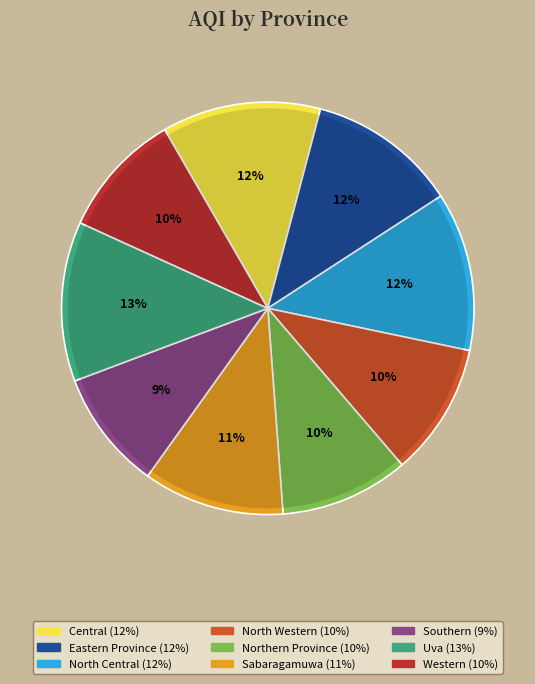

How much of the chart is everything except Sabaragamuwa?

88.9%